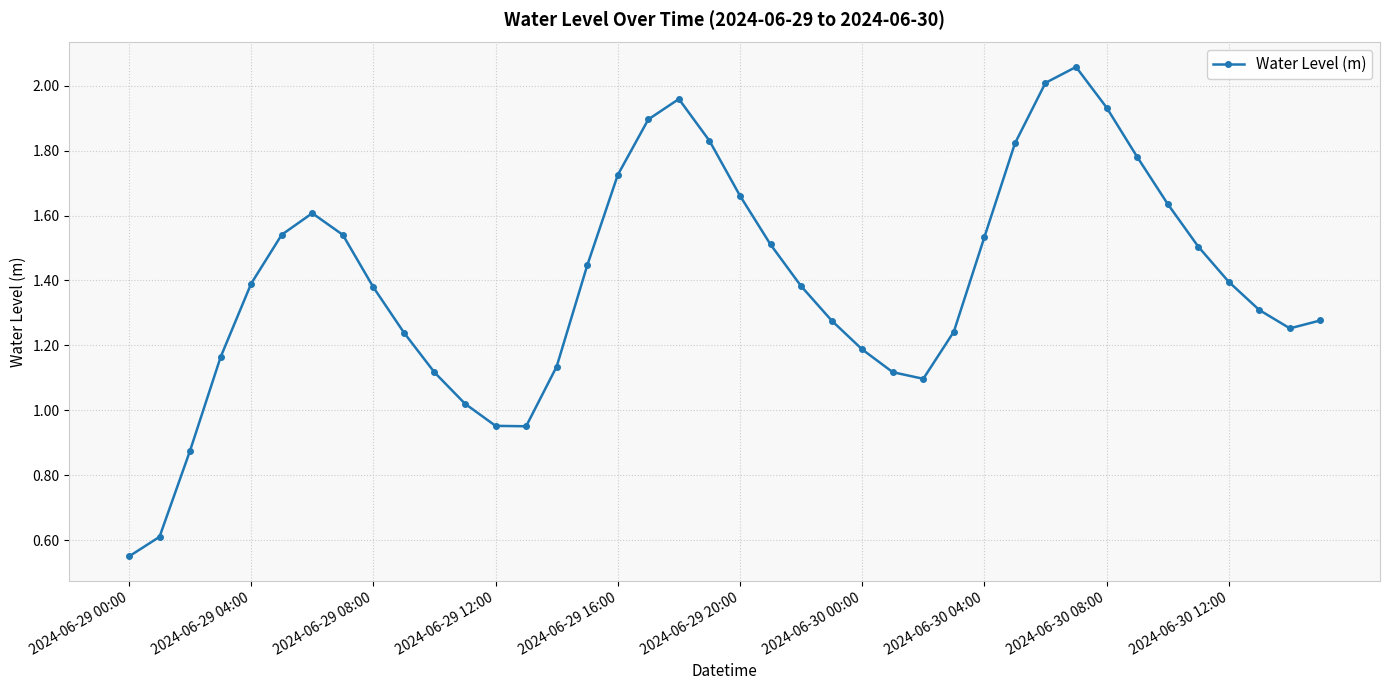

True or false: there are more than 2 points higher than both neighbors.

True